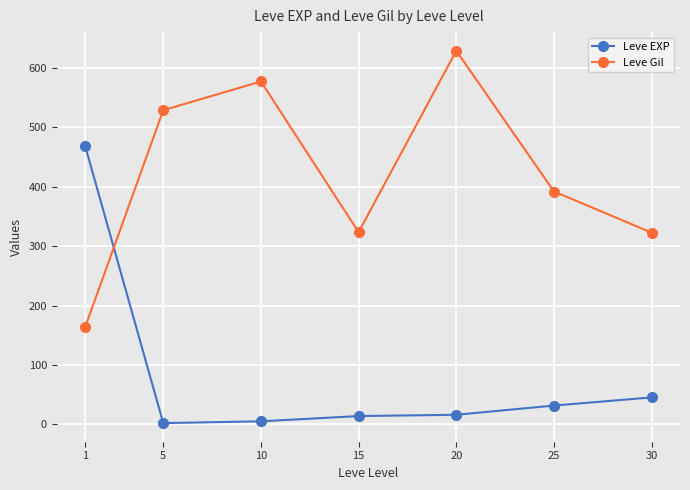

At which label does Leve EXP first exceed 16?

1